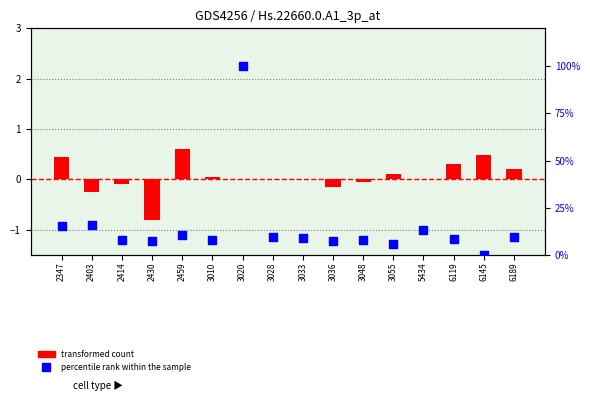

Which series has the largest Y range (max minus min)?

percentile rank within the sample